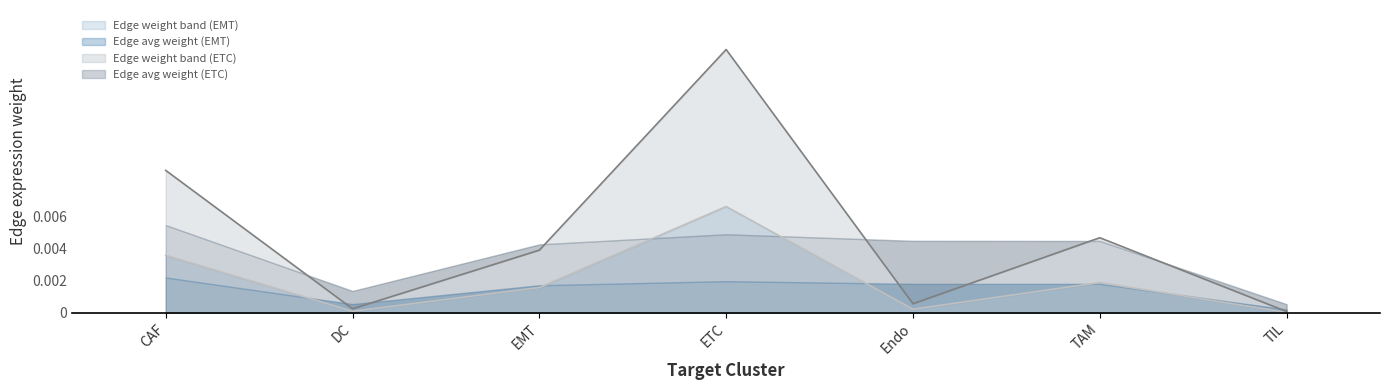

Is it true that Edge total expression weight (ETC) equals 0.0 at DC?

True